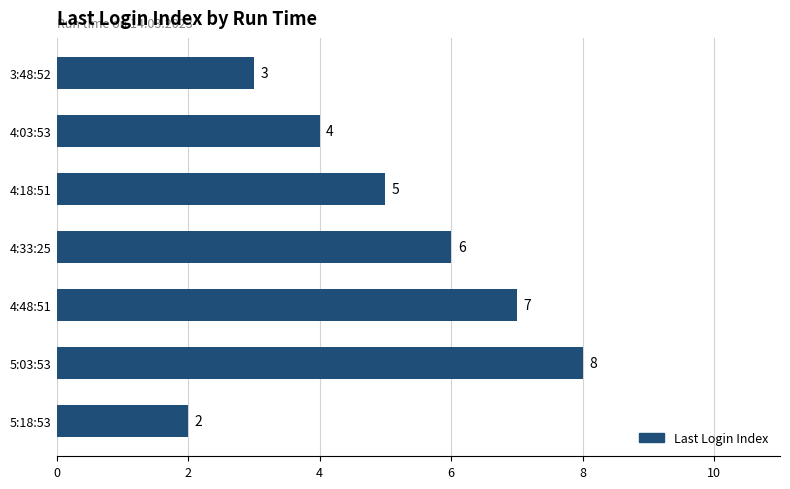

The value at 4:48:51 is 2. True or false?

False